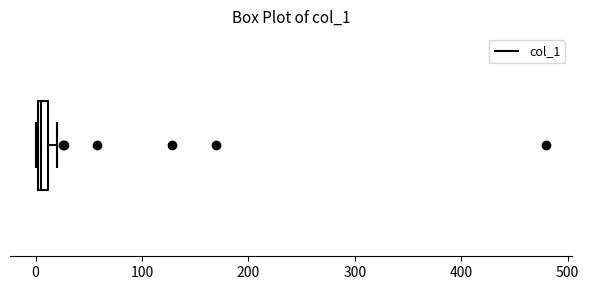

Where is the right edge of the box on the x-axis? The values are not printed on the chart, so give them approximately, as read against the axis.

10